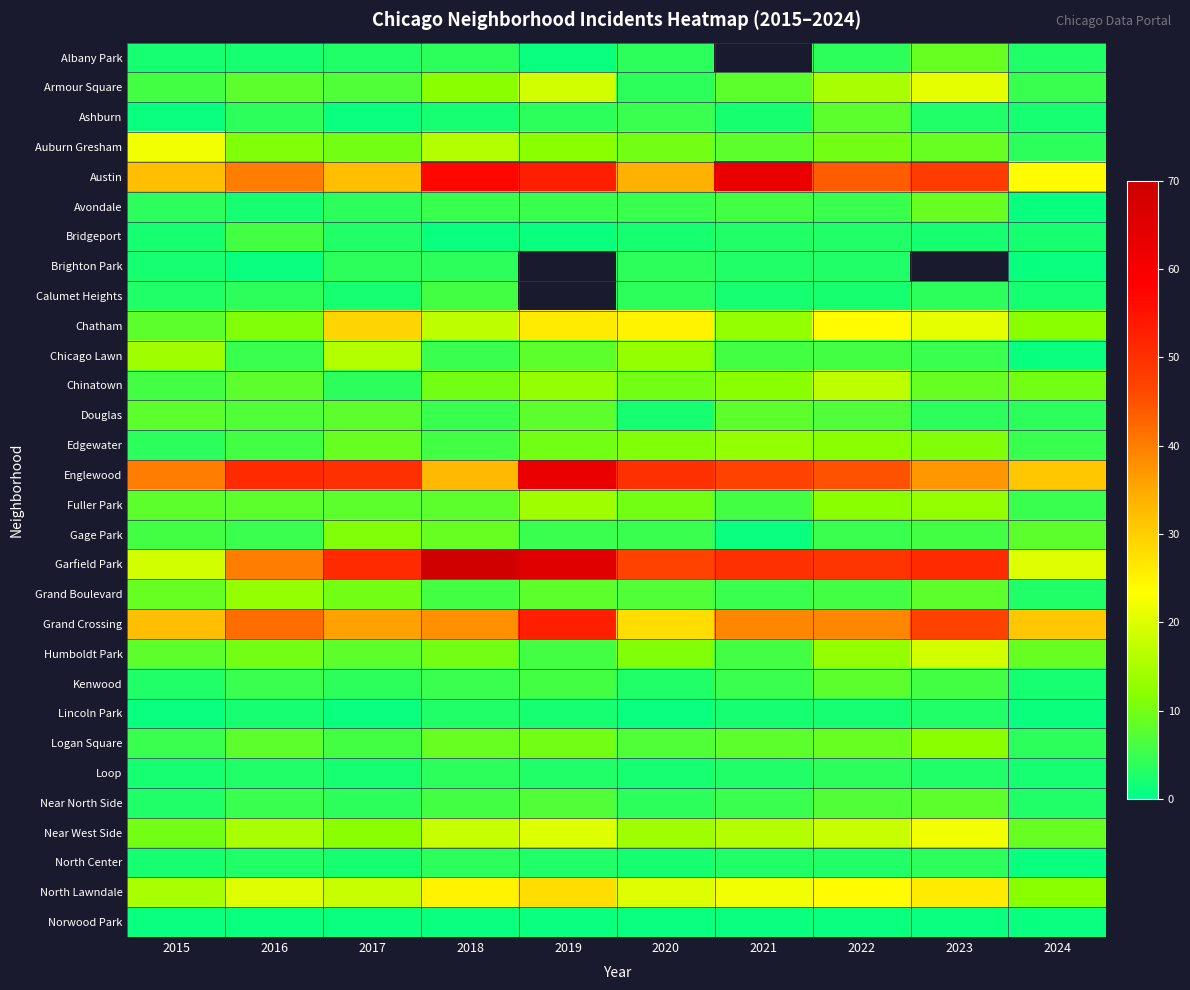

At how many categories does at least one series exceed 6?

10